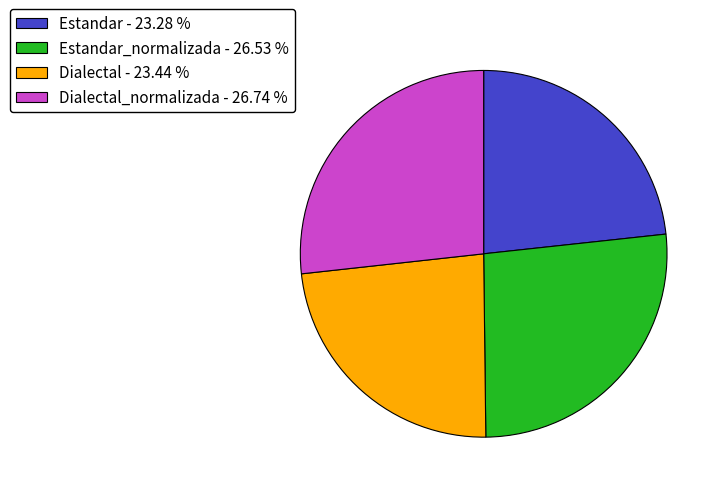

Between Dialectal_normalizada - 26.74 % and Estandar - 23.28 %, which is larger?

Dialectal_normalizada - 26.74 %